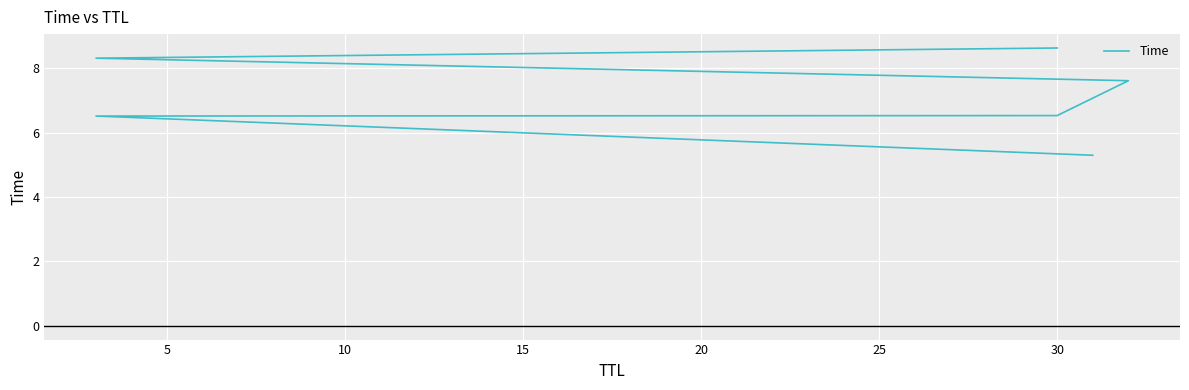

Which has a higher value, 30 or 30?

30